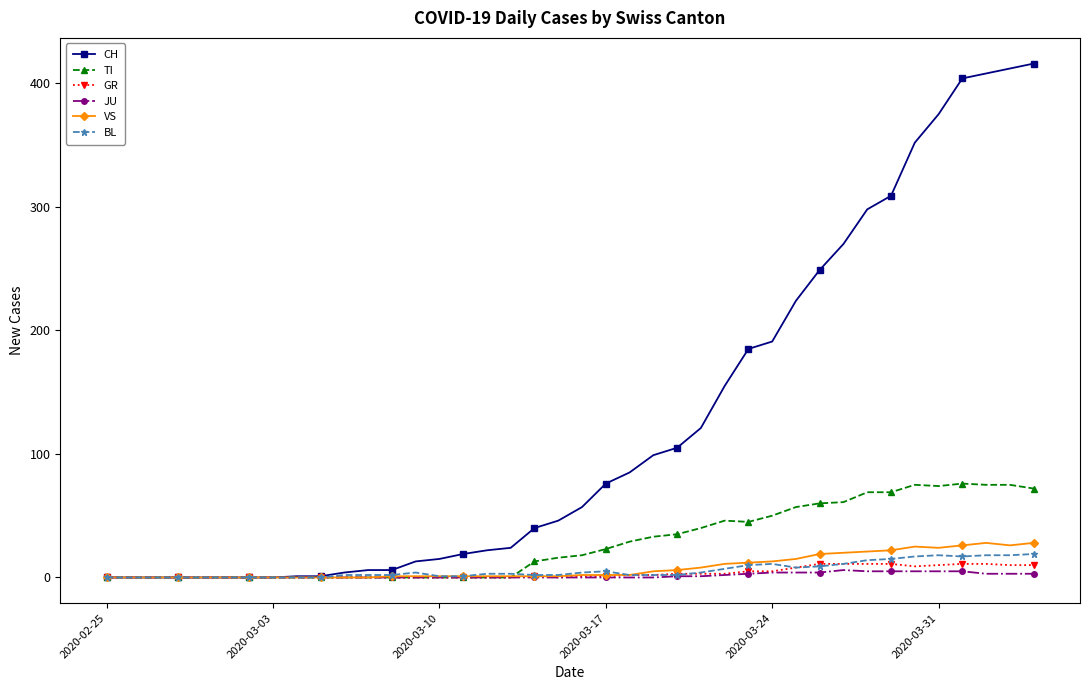

Which series has the widest spread of values?

CH